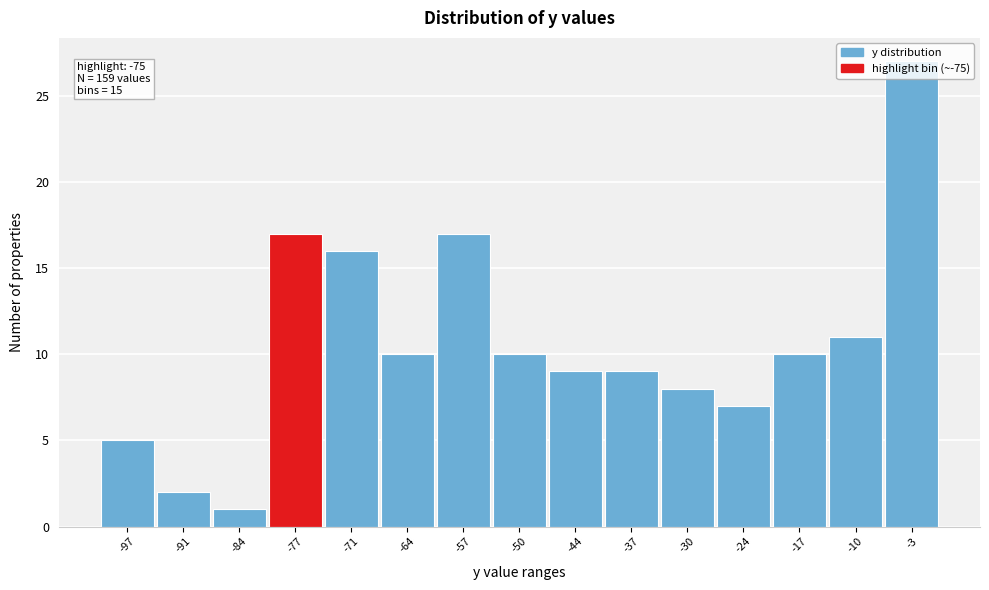

Which range on the x-axis has the tallest bar?

-7 to 0